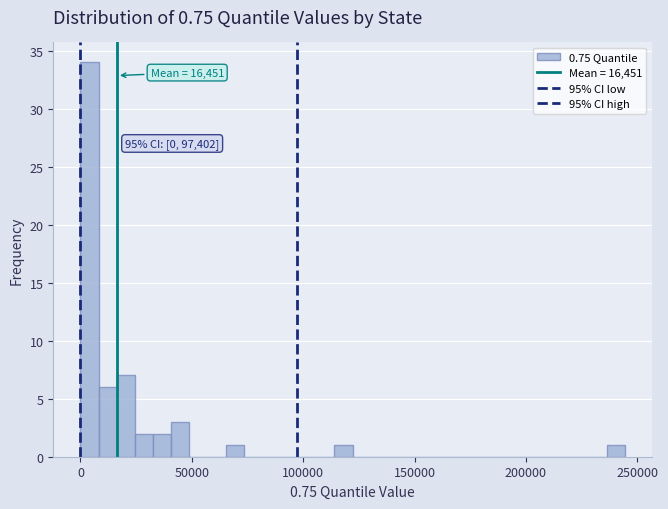

Read against the x-axis, roughly where is the centre of the tallest bar?

5000